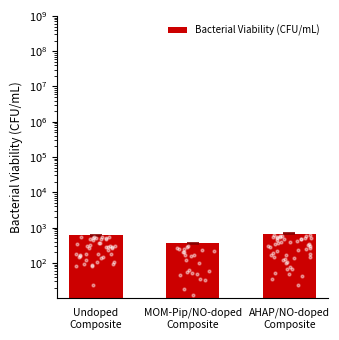

Between Undoped
Composite and AHAP/NO-doped
Composite, which is larger?

AHAP/NO-doped
Composite